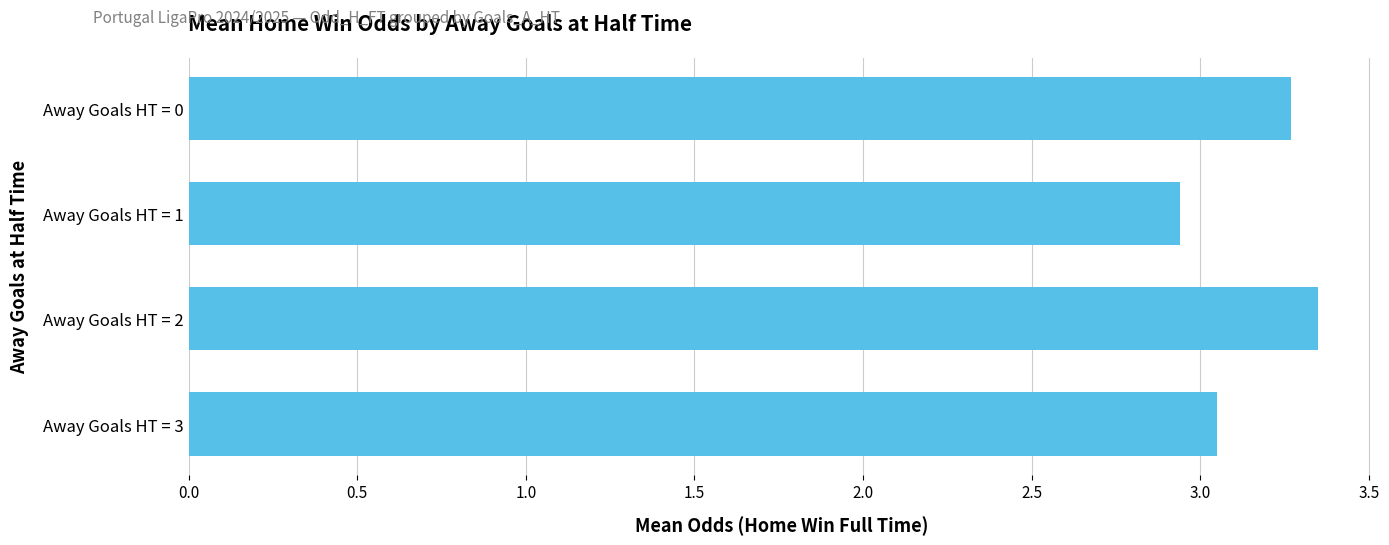

Count the number of categories in the chart.

4